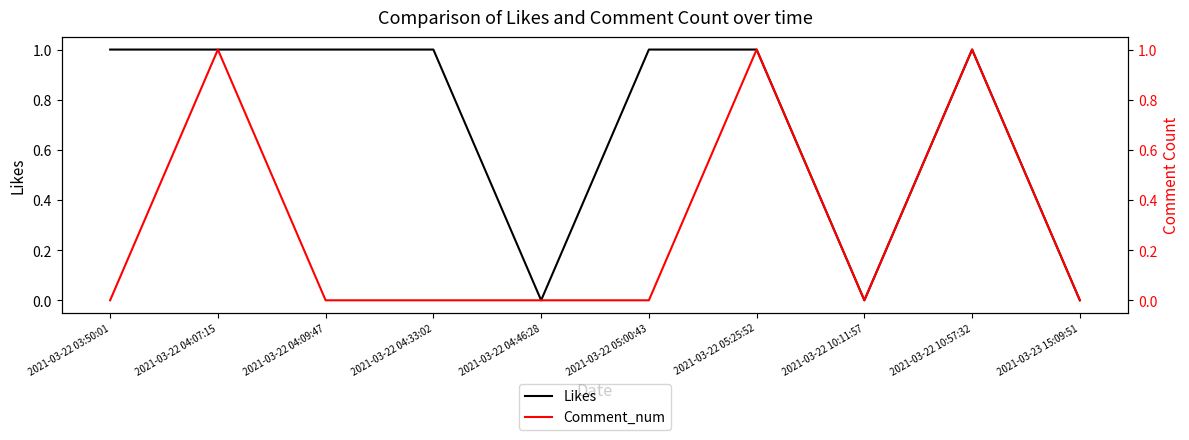

Which category has the highest value across all series?

2021-03-22 03:50:01